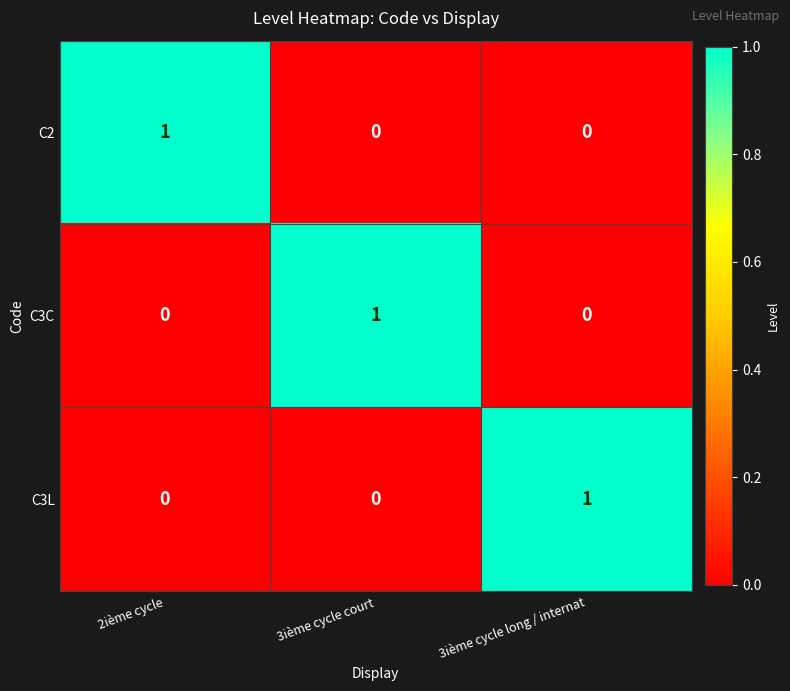

The value of C3L at 3ième cycle long / internat is 1. True or false?

True